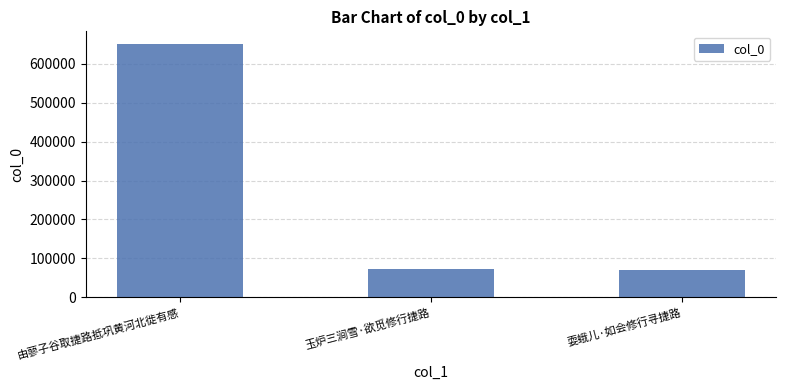

Where is the data nearest to the value 360648?

玉炉三涧雪·欲觅修行捷路